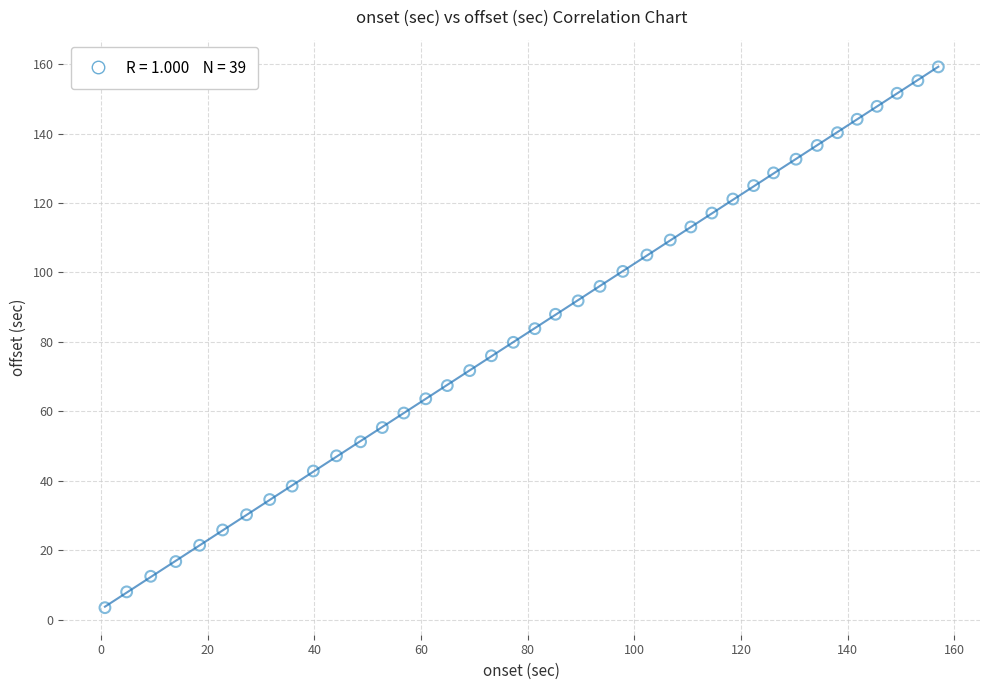

What is the range of Y values (max minus min)?

155.7